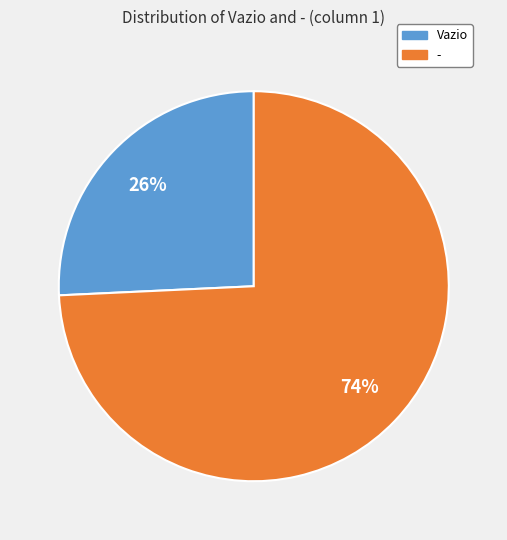

Count the number of slices in the pie.

2